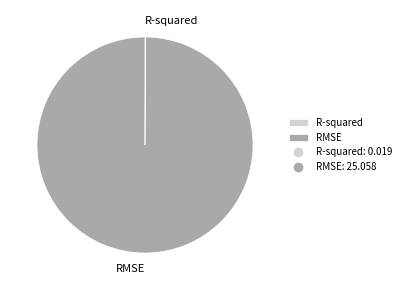

Is it true that RMSE is 90% of the pie?

False